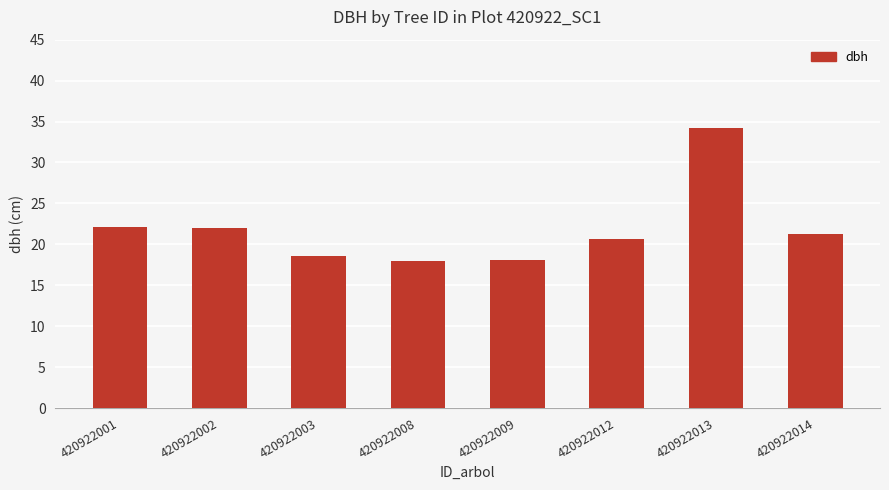

What is the difference between the maximum and minimum values?

16.3